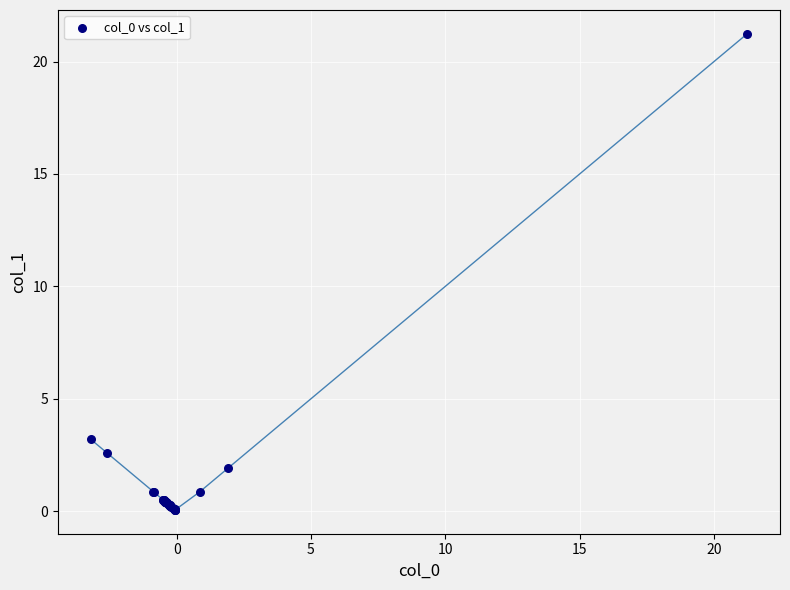

What Y value in the scatter plot is closest to 10?

3.2